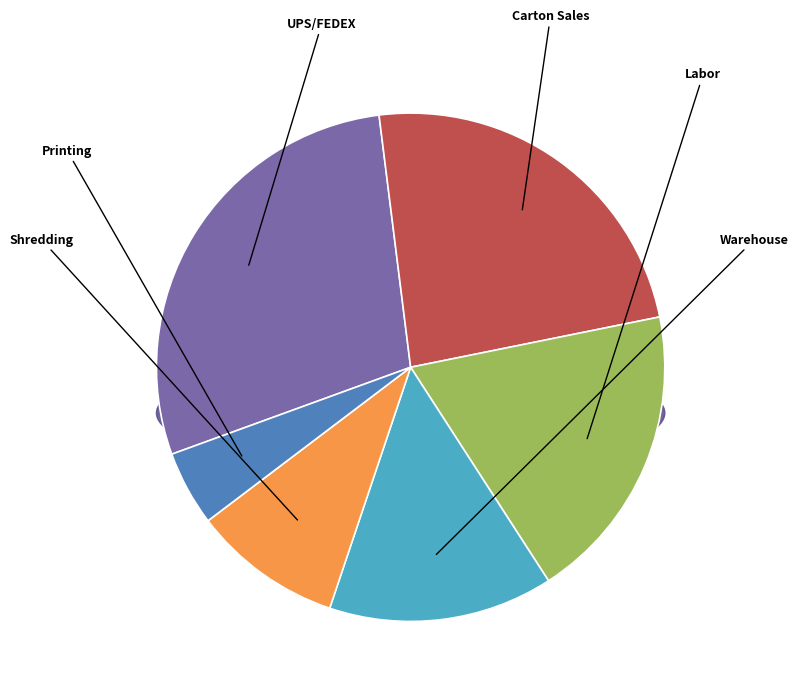

Which has a higher value, Shredding or UPS/FEDEX?

UPS/FEDEX